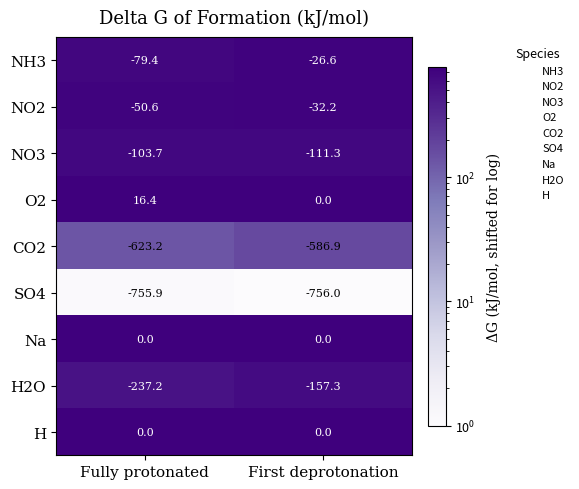

Where is NO2 nearest to the value -41?

First deprotonation